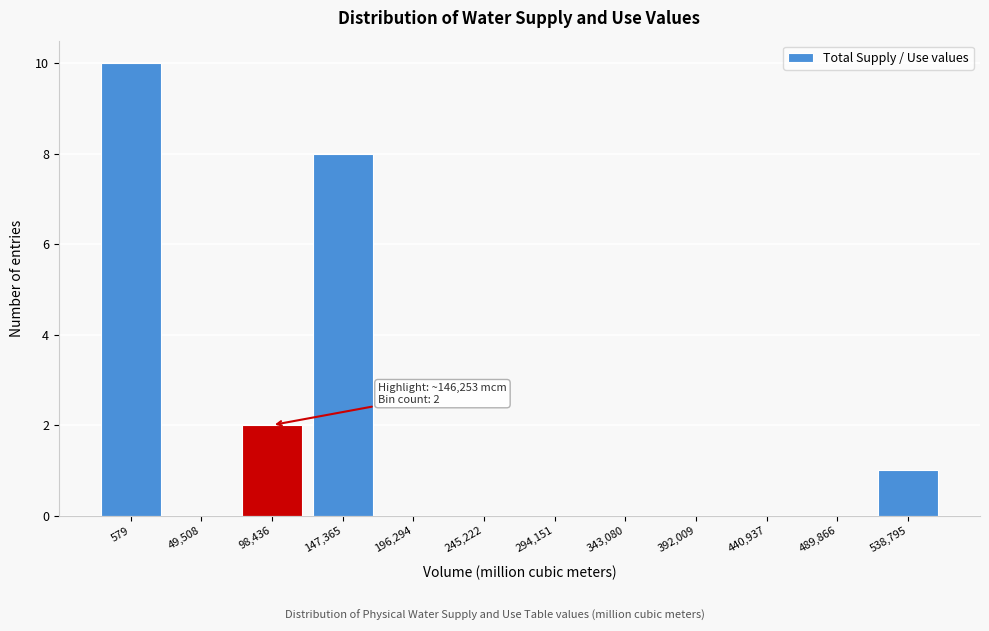

Reading left to right, transcribe all the data shown in this chart.

579=10	49,508=0	98,436=2	147,365=8	196,294=0	245,222=0	294,151=0	343,080=0	392,009=0	440,937=0	489,866=0	538,795=1